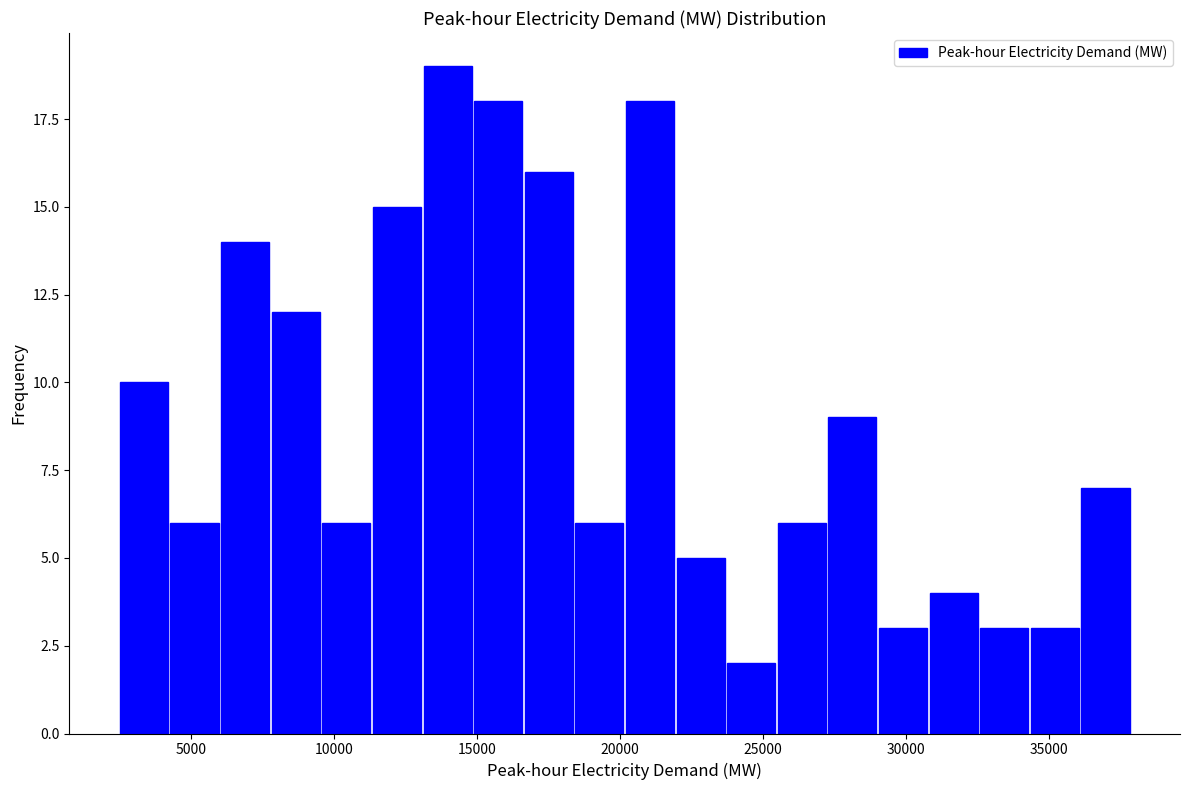

Around what value on the x-axis is the tallest bar? Give the approximate position of its centre, as read against the axis.

14000